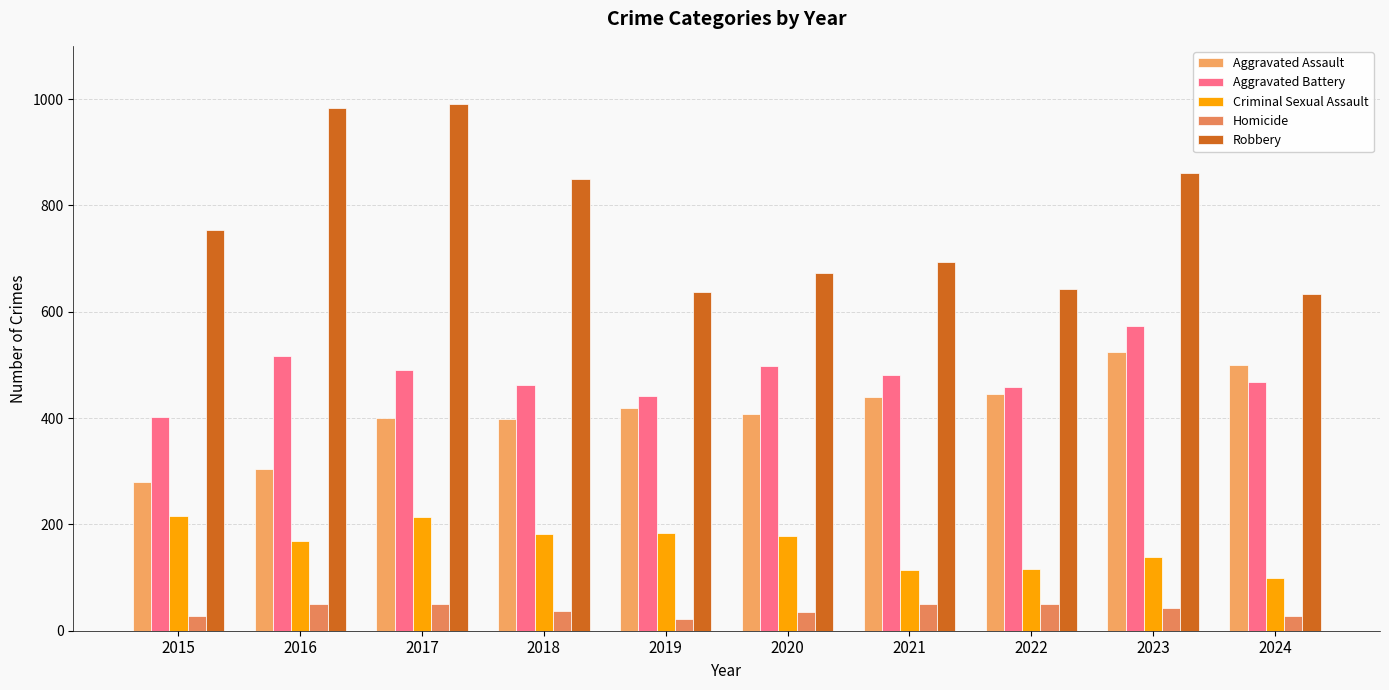

What is the difference between the maximum and minimum values in the Homicide series?

29